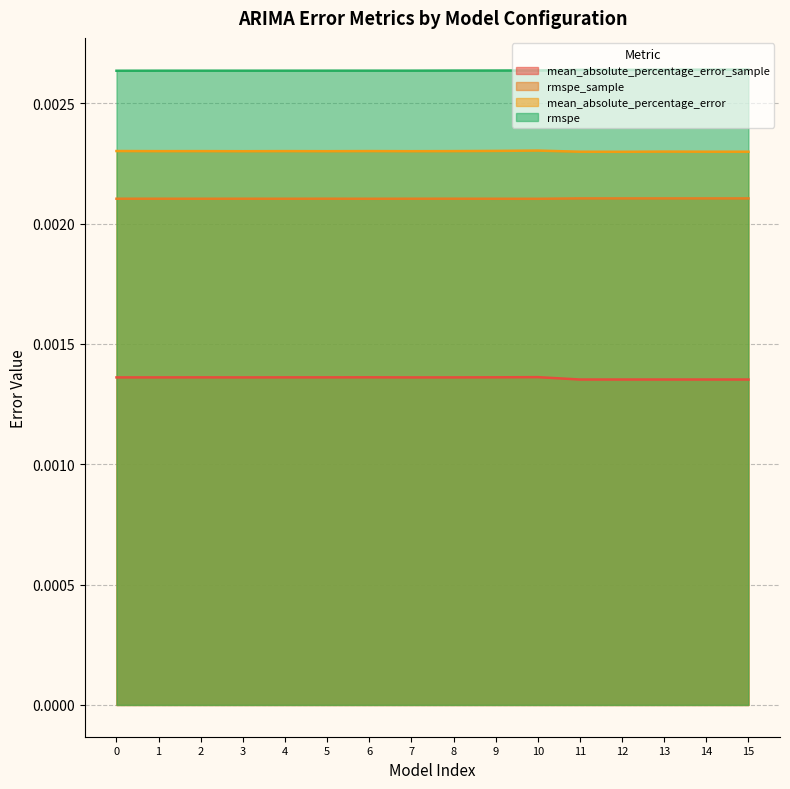

Between 11 and 14, which series saw the biggest shift?

rmspe